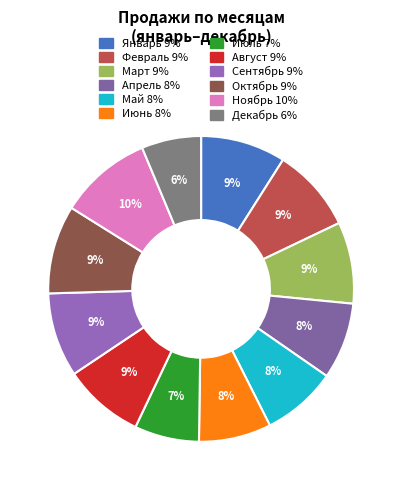

What percentage is the Август slice, to the nearest percent?

9%